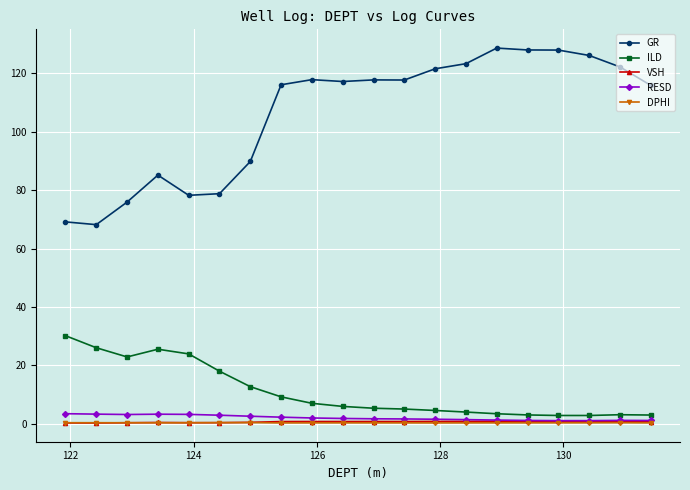

What is the value of the RESD point at the 5th from the left?

3.2